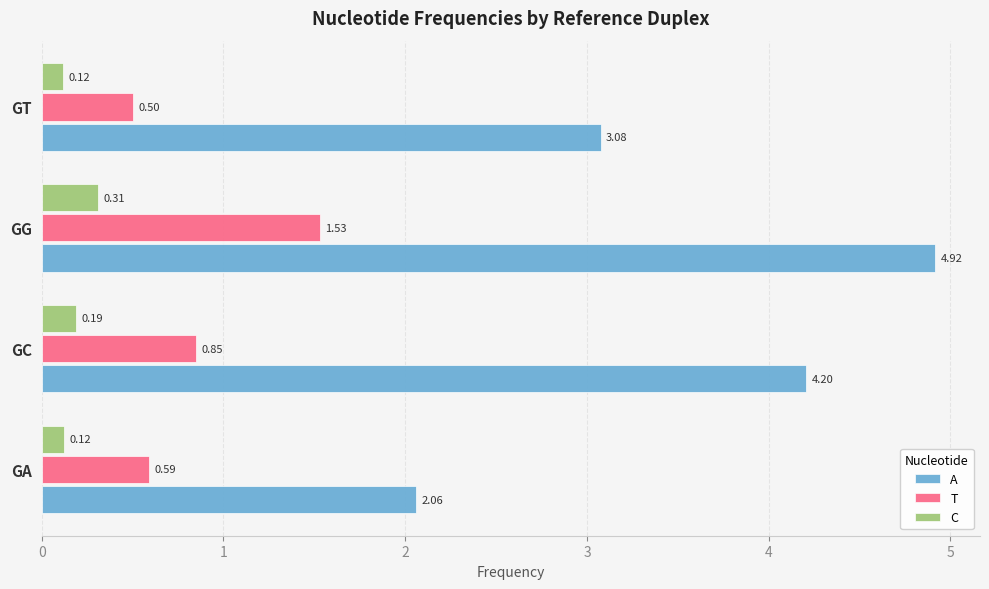

Where is A nearest to the value 3?

GT